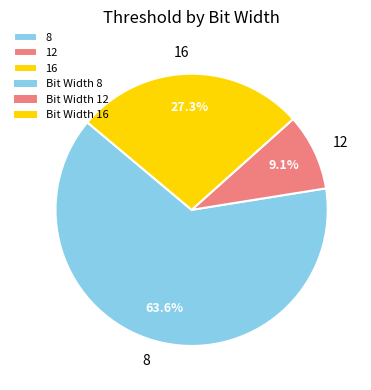

Rank the categories by value from highest to lowest.

8, 16, 12